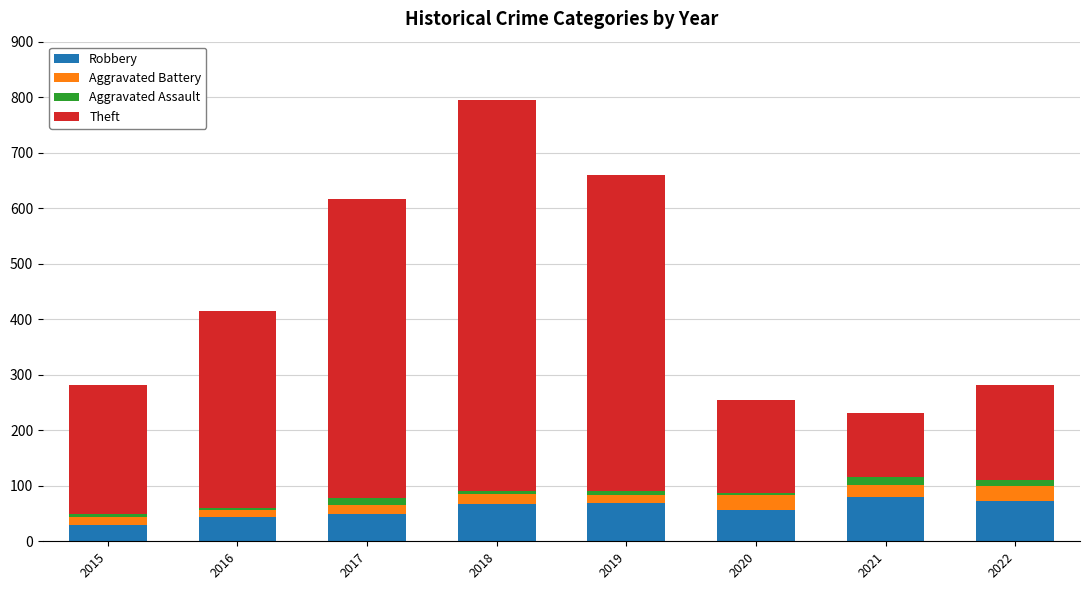

The Robbery series shows 44 at 2016. True or false?

True